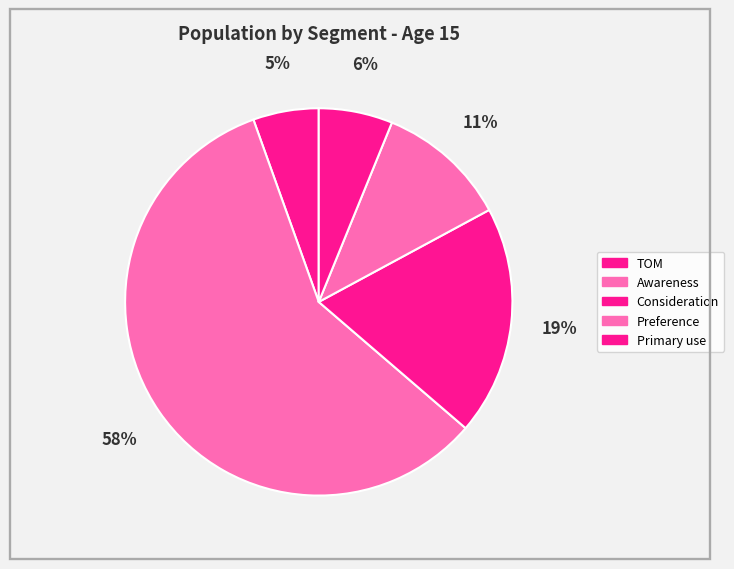

How many segments does this pie chart have?

5